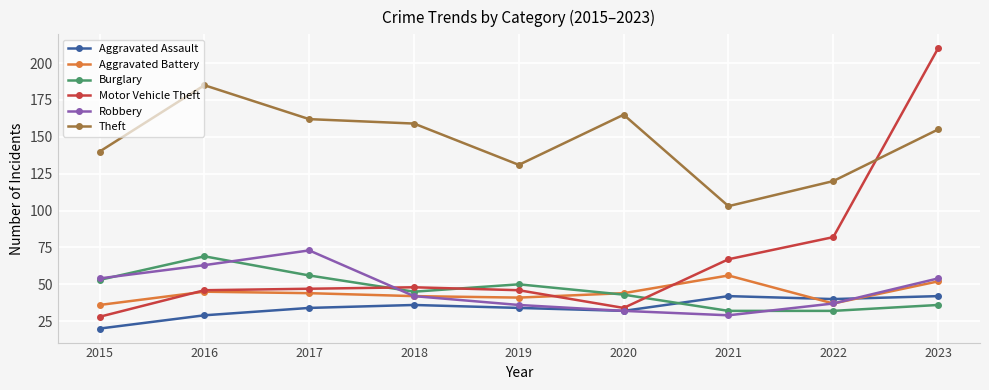

Is the value of Burglary at 2022 greater than the value of Aggravated Battery at 2015?

No